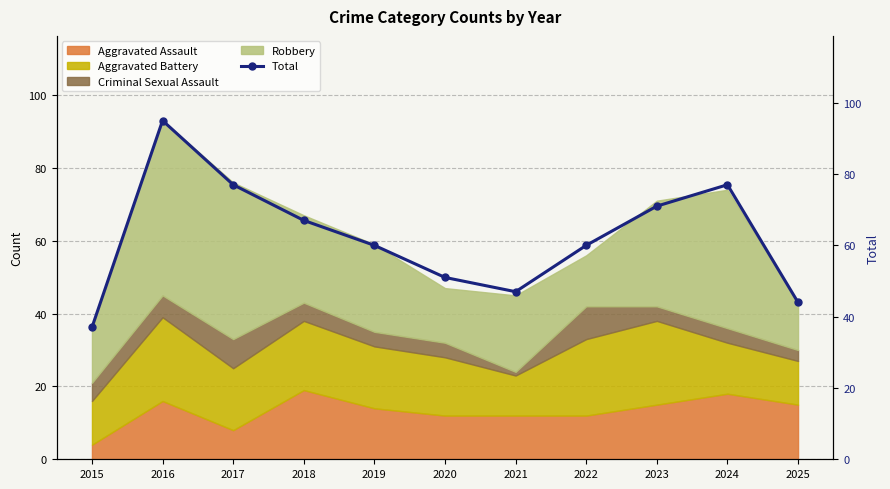

The chart shows a value of 77 at 2017. True or false?

True